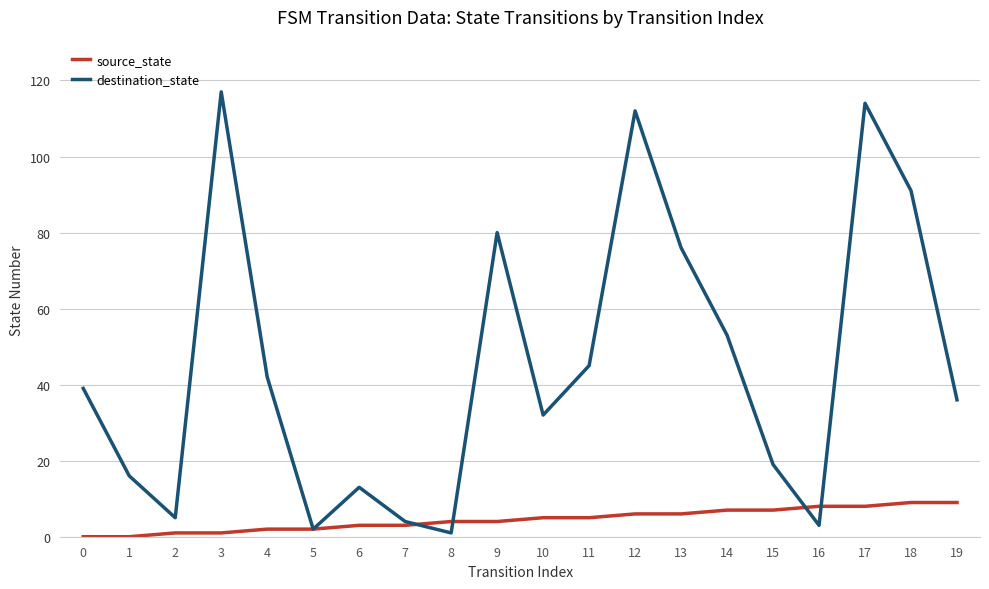

What is the total value across all series at 11?

50